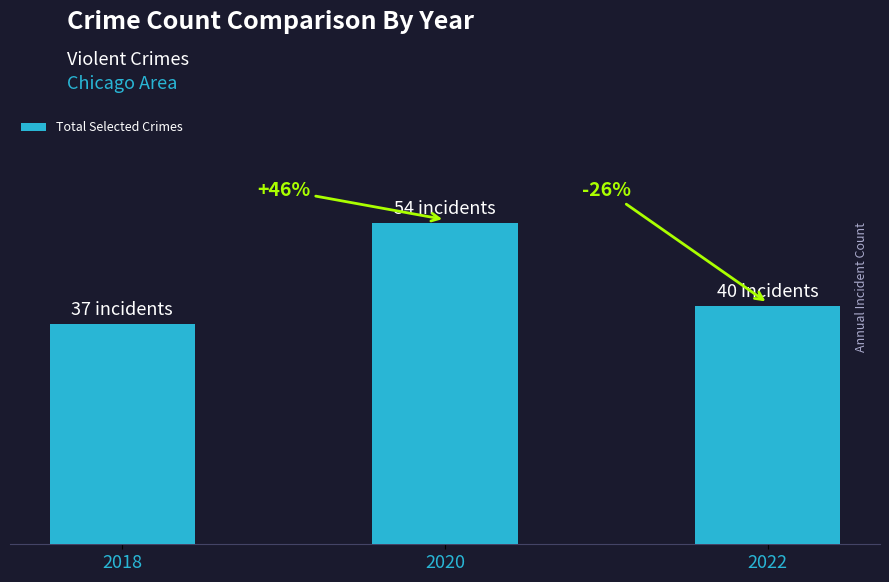

Are the bars horizontal?

No